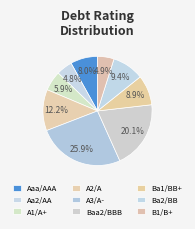

How many slices are in this pie chart?

9